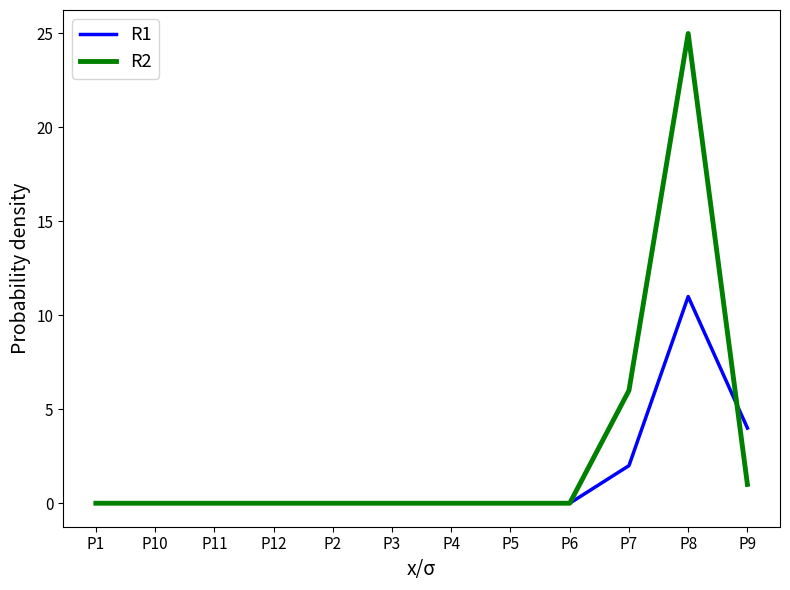

True or false: R2 has a value of 1 at P9.

True